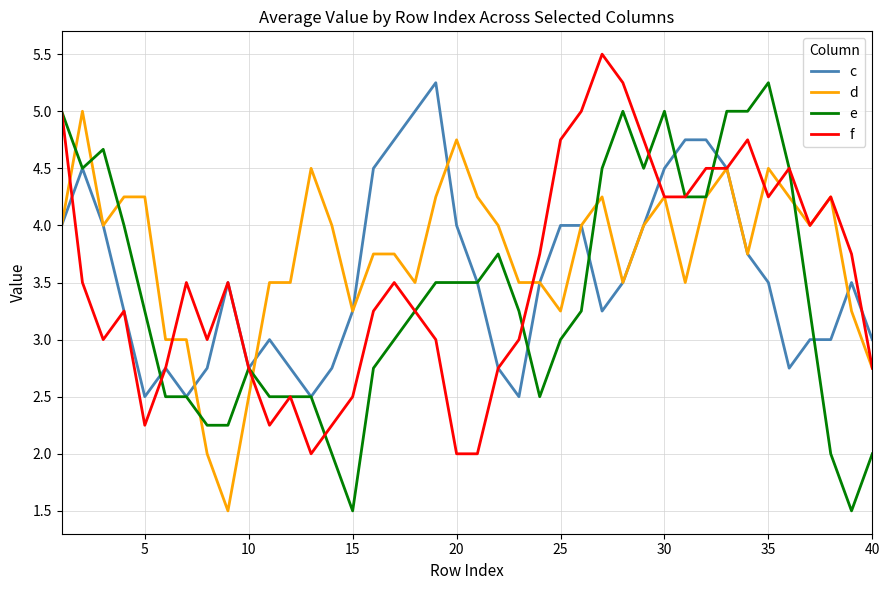

Which series has the largest total across all categories?

d